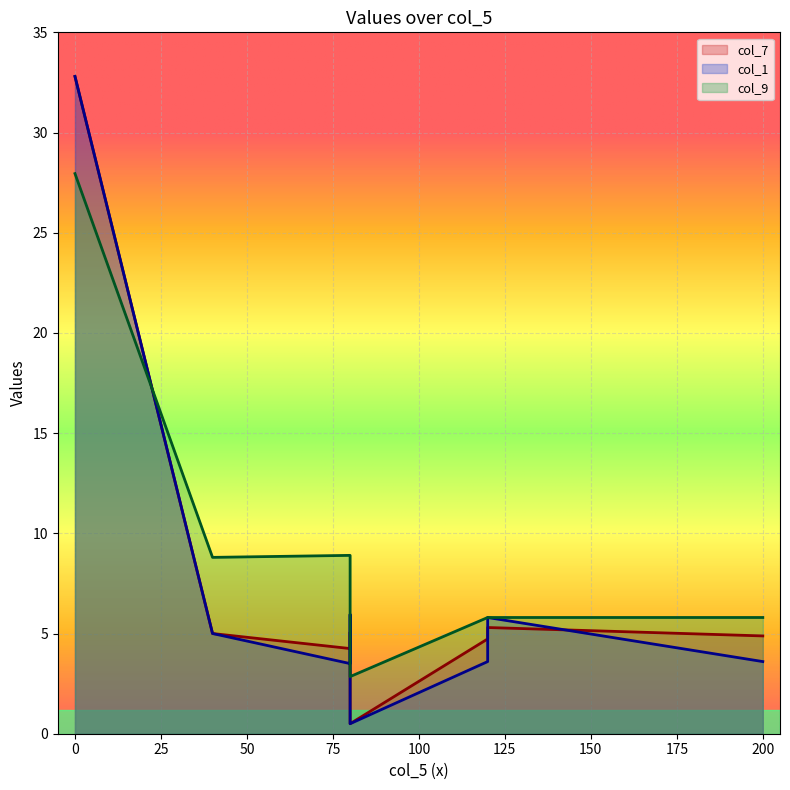

What is the average value of the col_7 series?

7.5